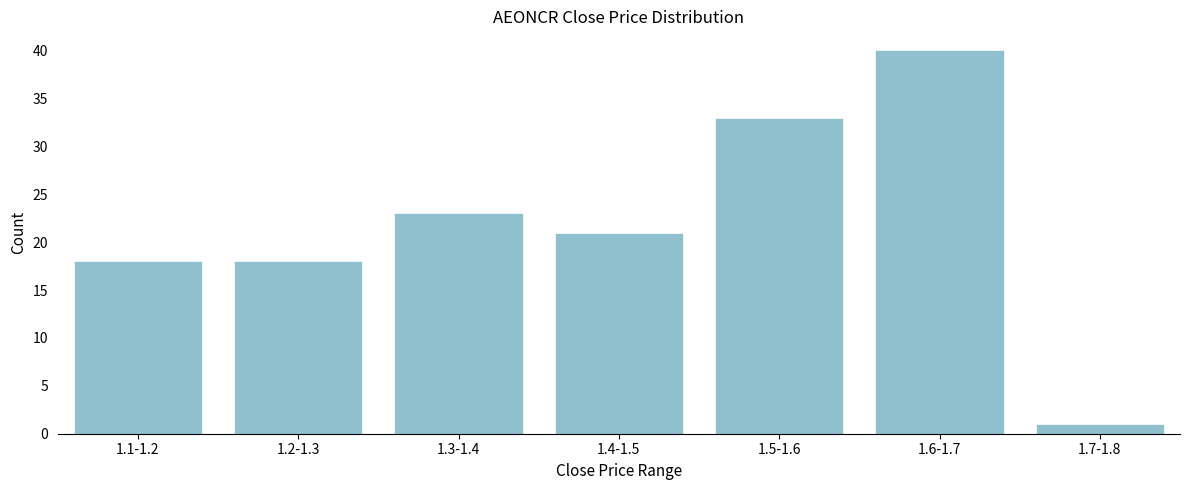

Reading left to right, what are all the values shown in this chart?

18	18	23	21	33	40	1